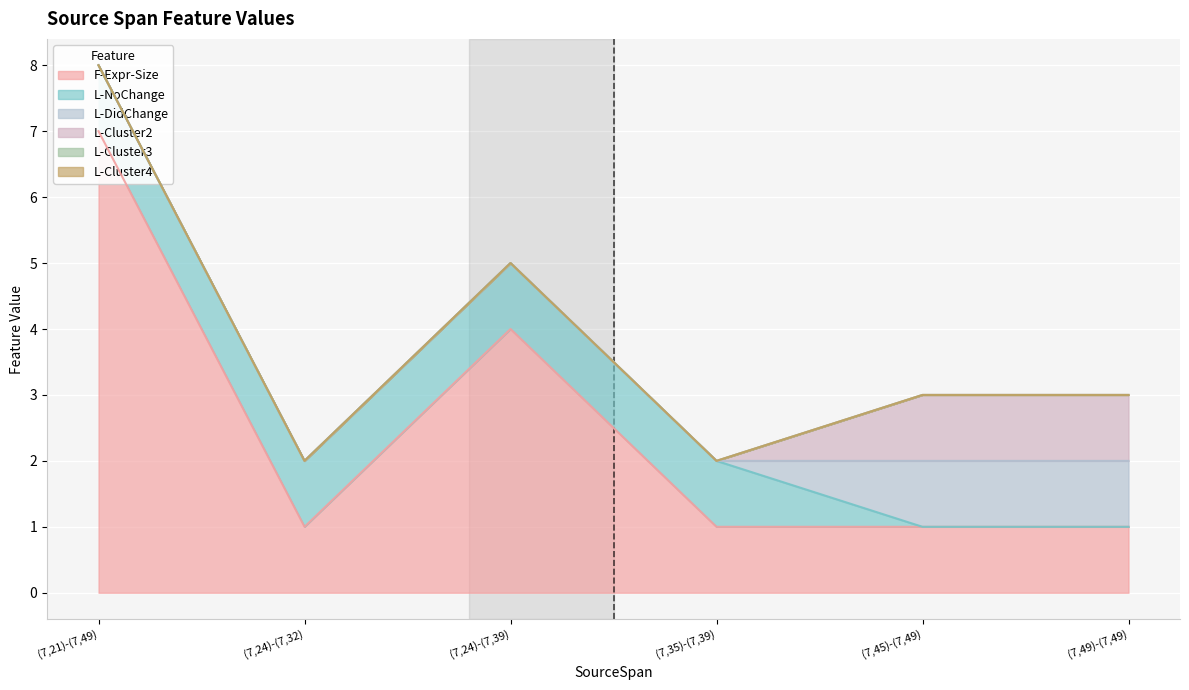

What is the average value of the L-NoChange series?

1